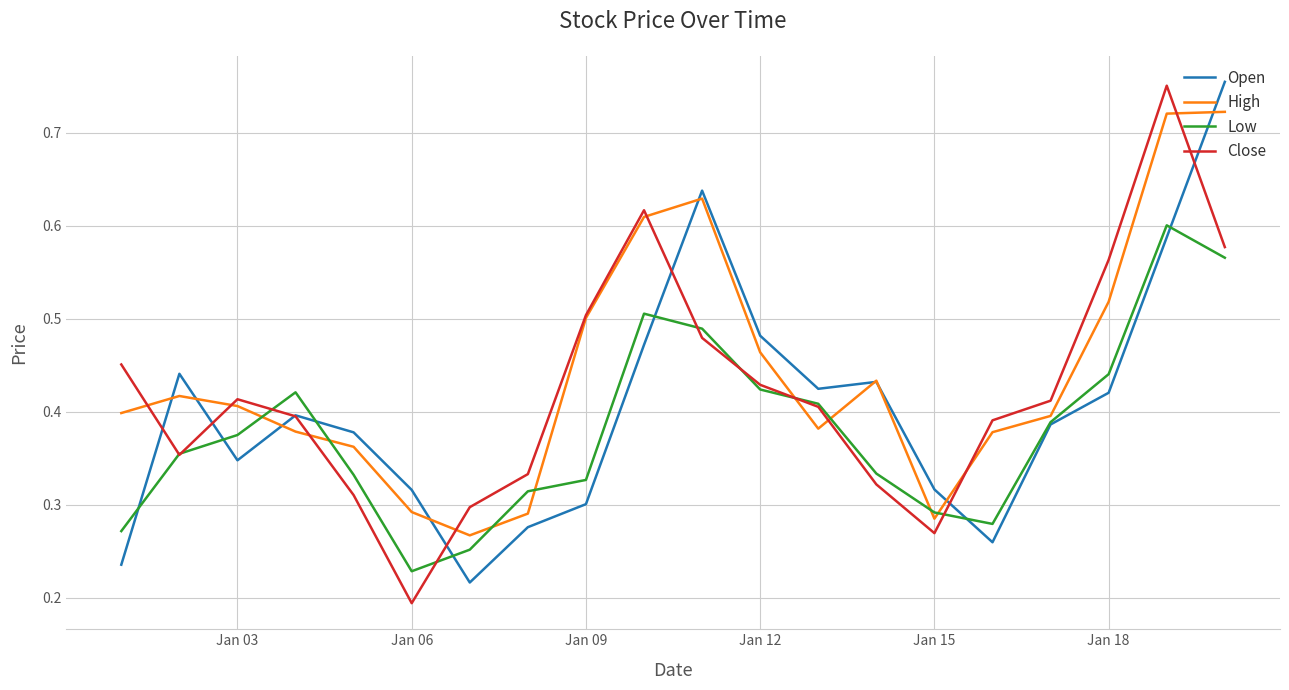

Rank the series by their average value, from highest to lowest.

High, Close, Open, Low